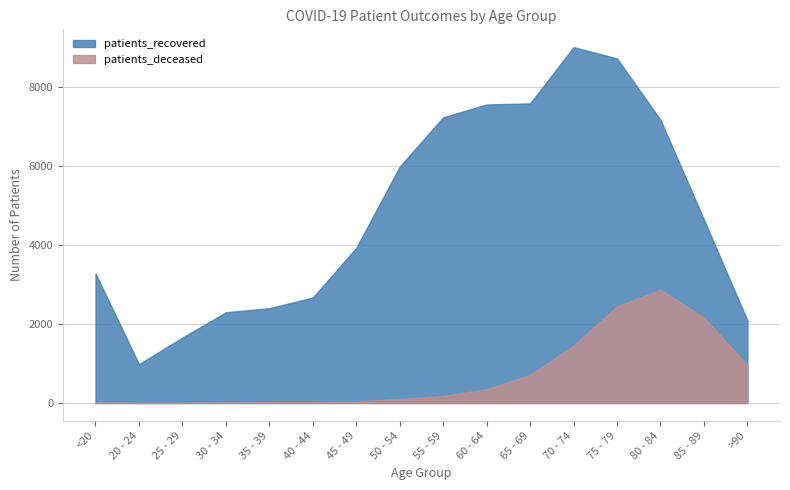

How many lines are shown in the chart?

2